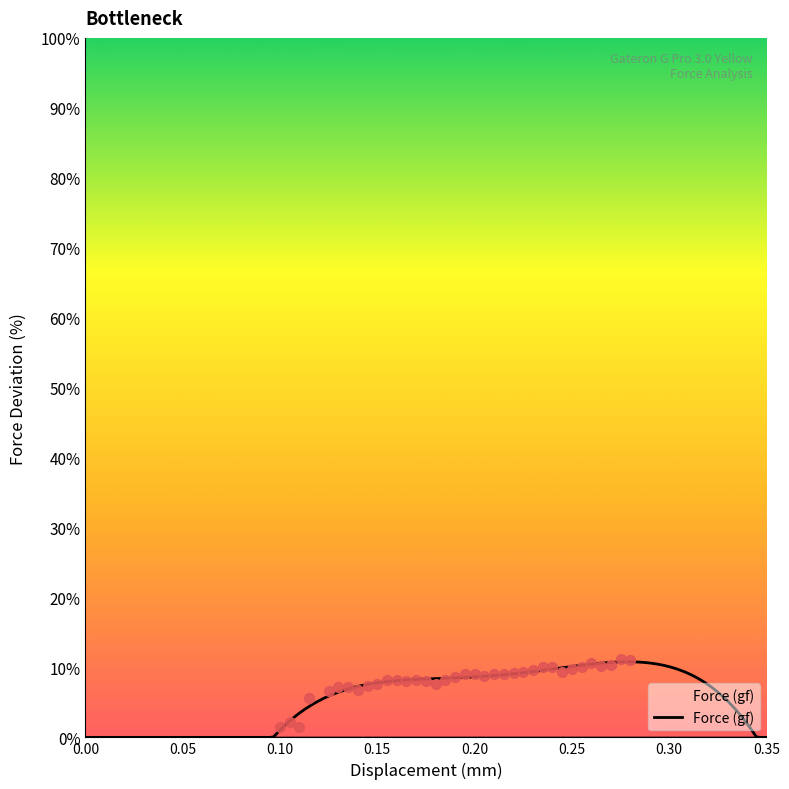

What is the maximum value for Force (gf)?

10.8